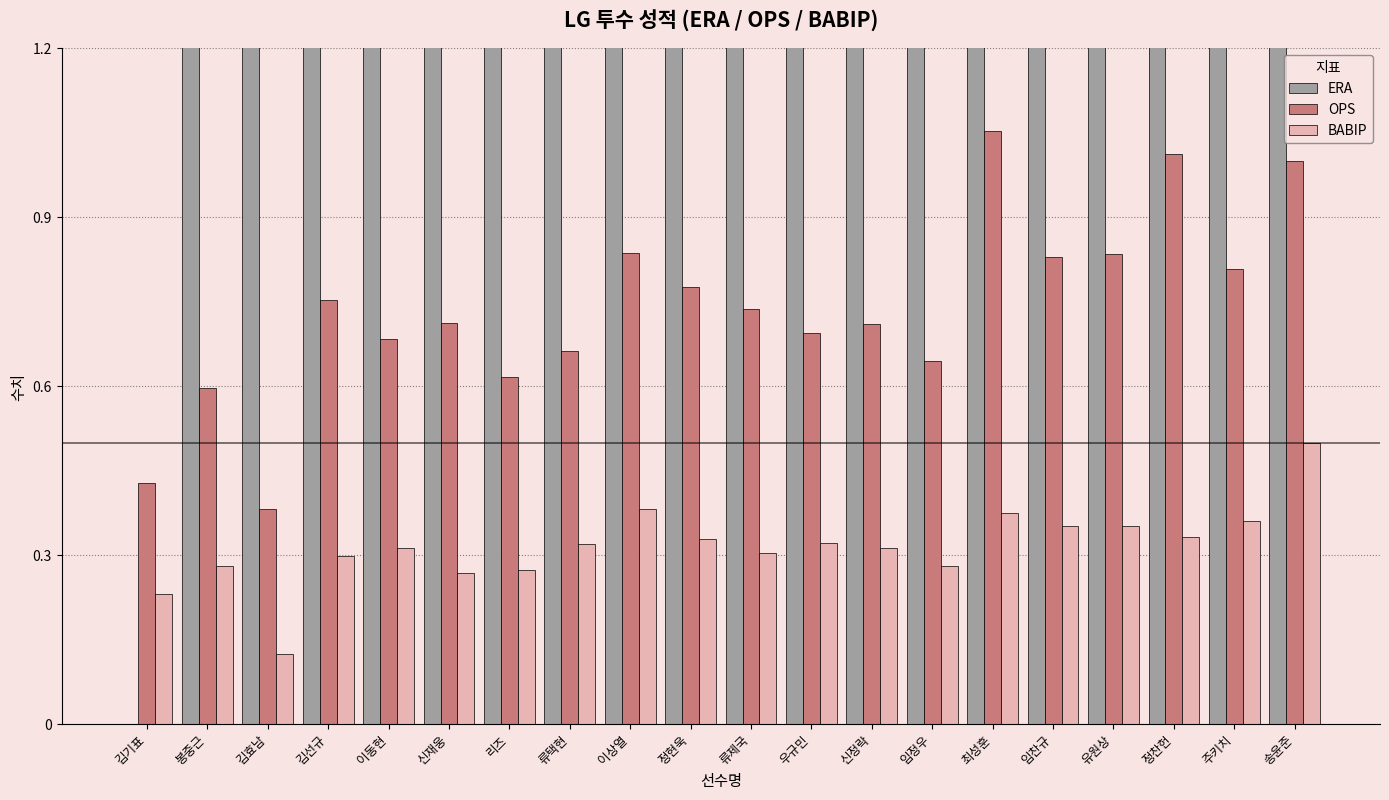

Which series has the largest range (max minus min)?

ERA